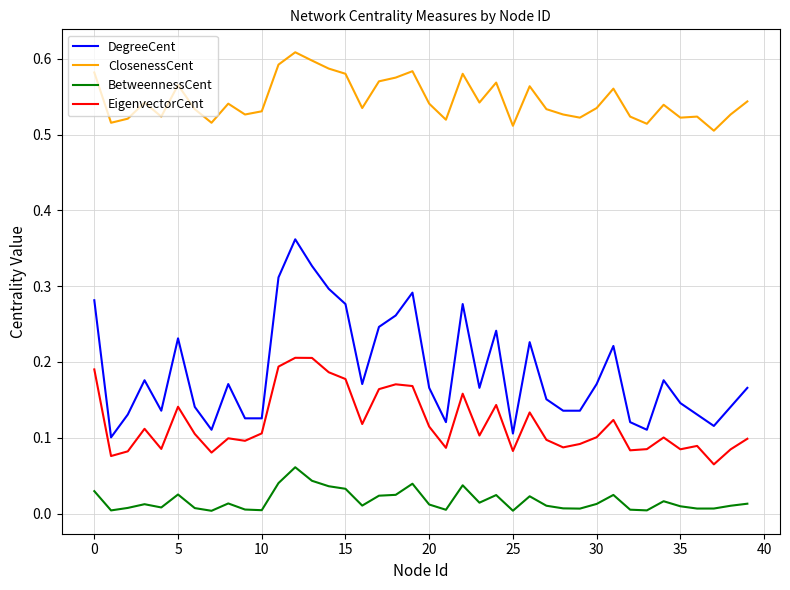

True or false: DegreeCent and ClosenessCent cross at least once.

False